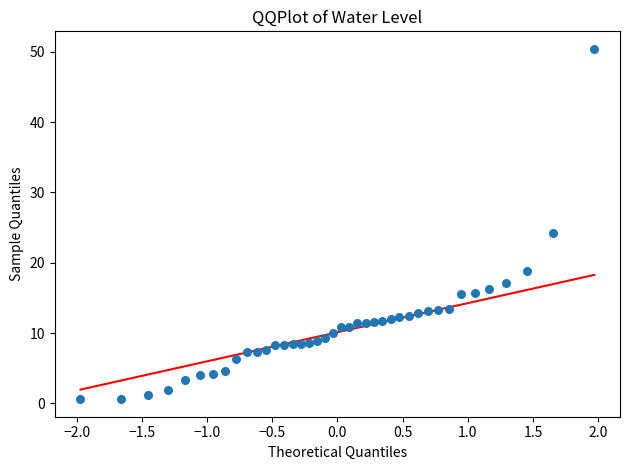

What is the range of X values (max minus min)?

3.9